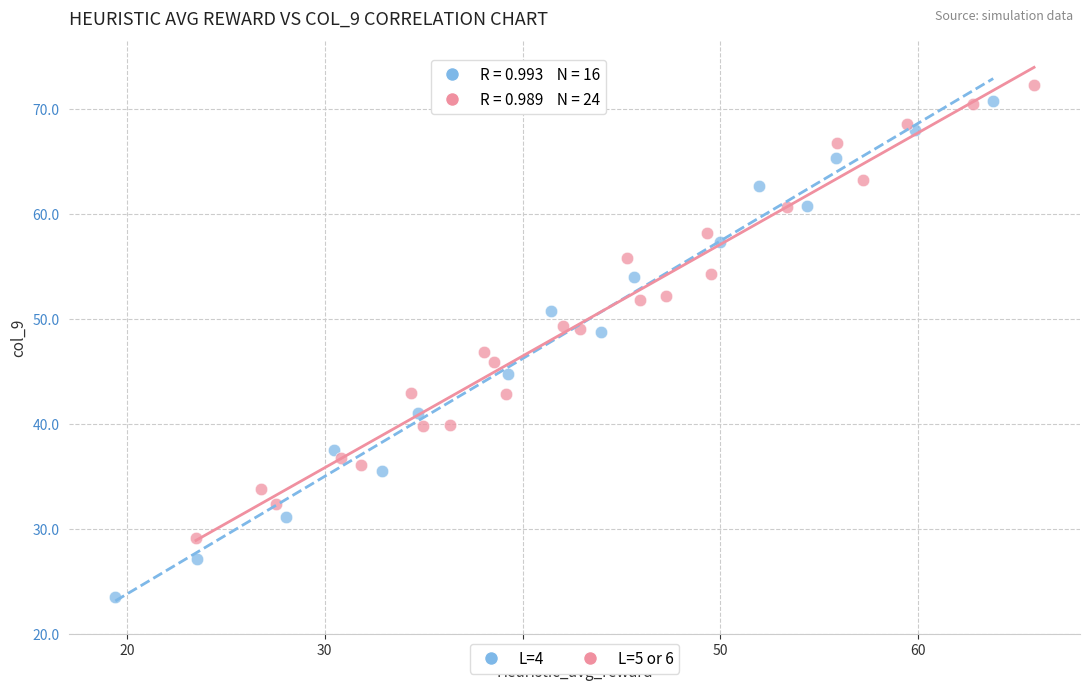

Which series has the largest Y range (max minus min)?

L=4